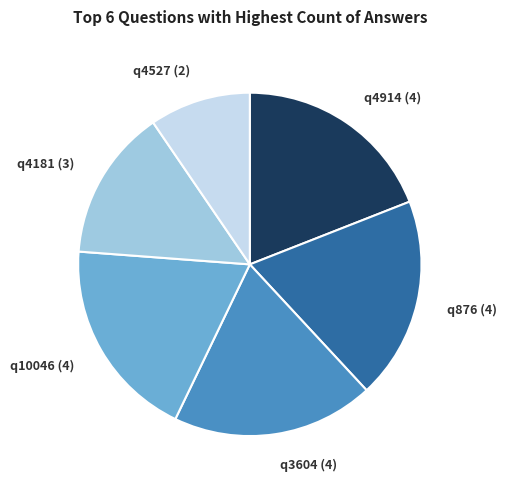

Is the sum of q4914 (4) and q876 (4) greater than half?

No